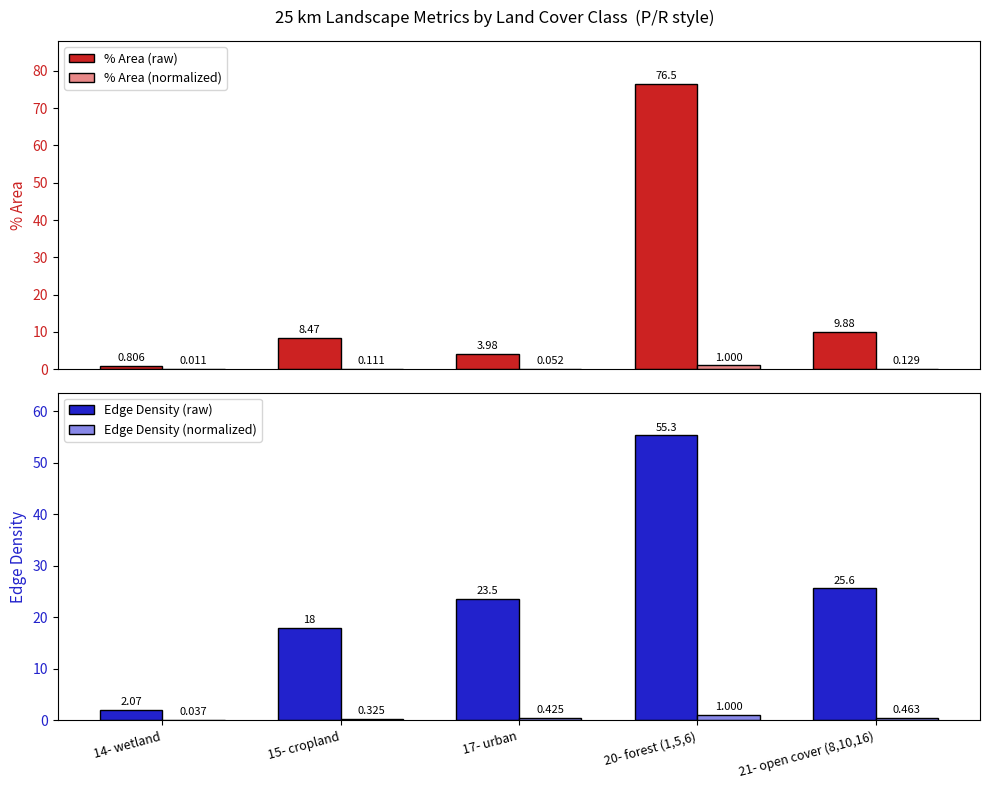

Which series has the widest spread of values?

% Area (raw)